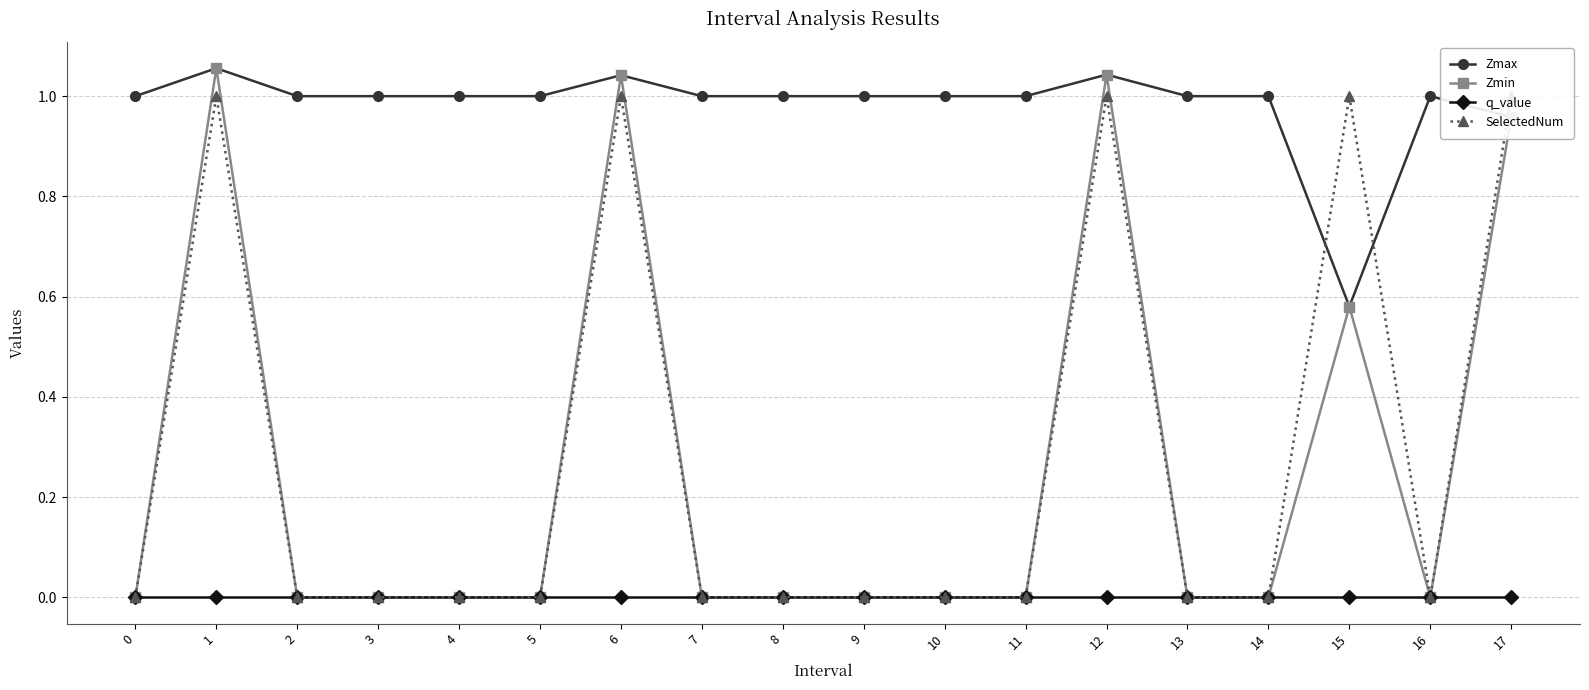

True or false: q_value and Zmin intersect in this chart.

False